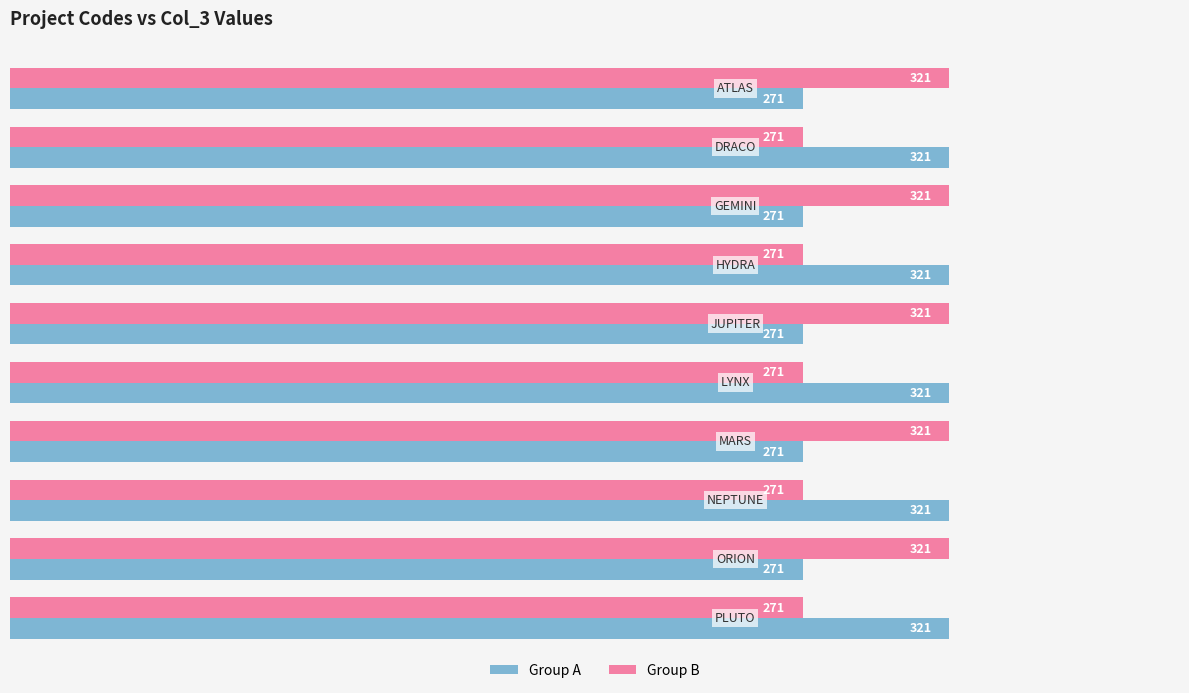

At how many categories does at least one series exceed 285?

10